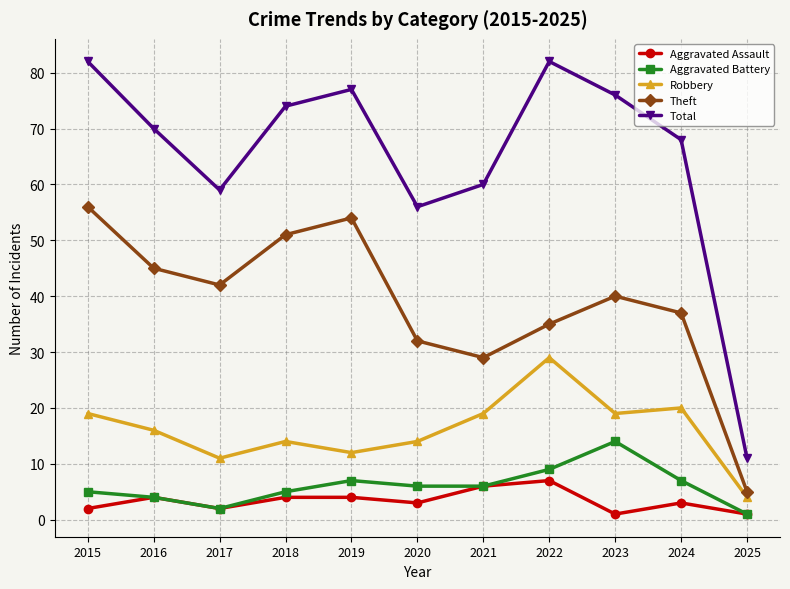

What is the total value across all series at 2017?

116